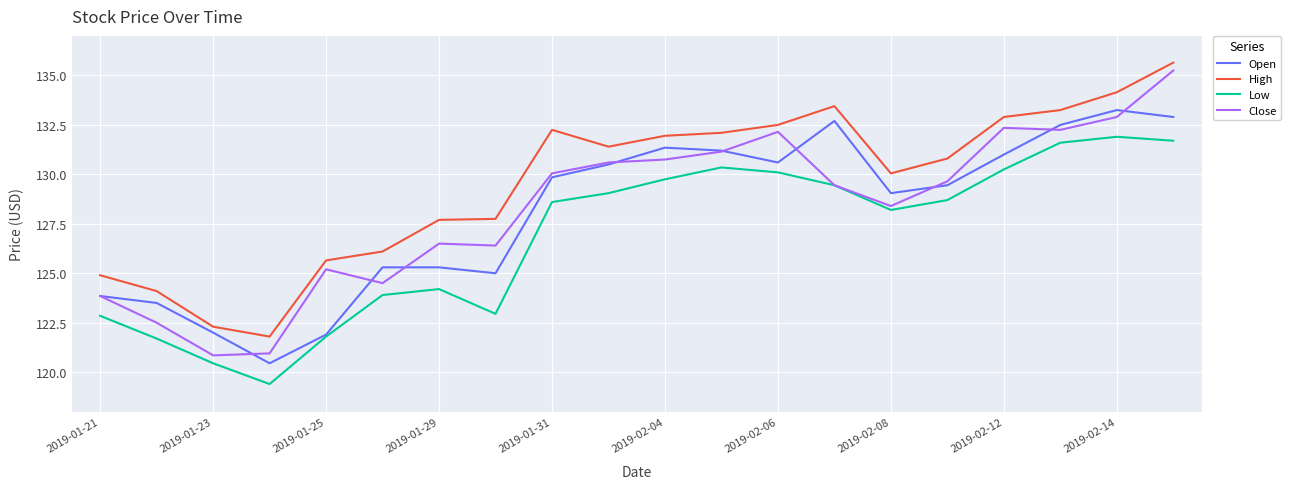

True or false: Low and High intersect in this chart.

False